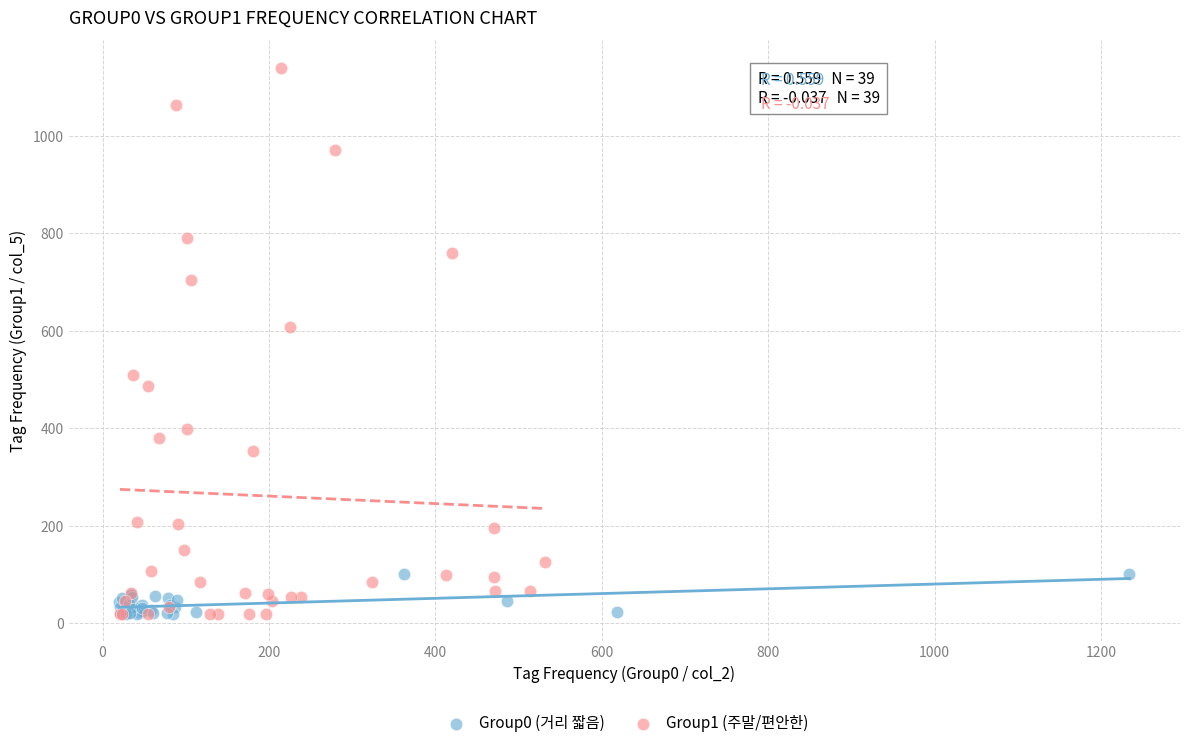

Which series has the largest Y range (max minus min)?

Group1 (주말/편안한)